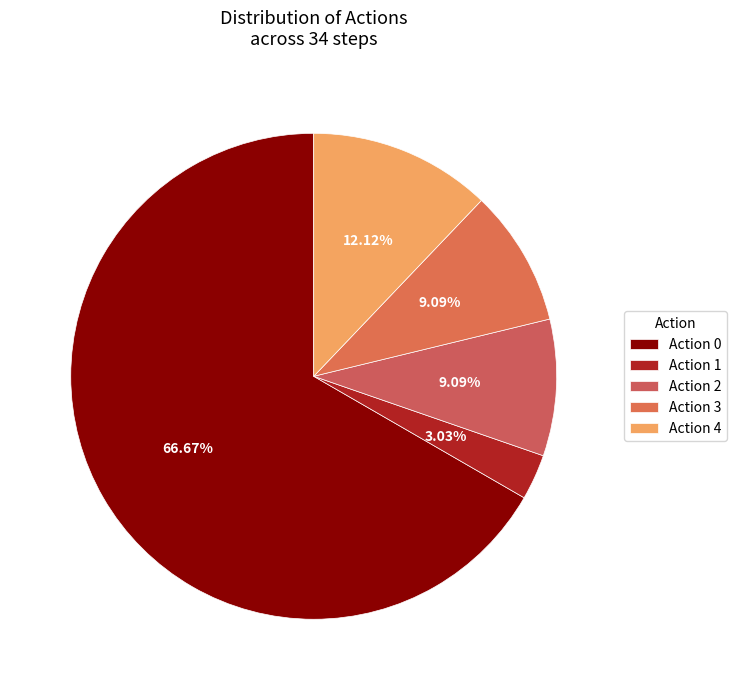

To the nearest percent, what is the difference between the largest and smallest slice percentages?

64%